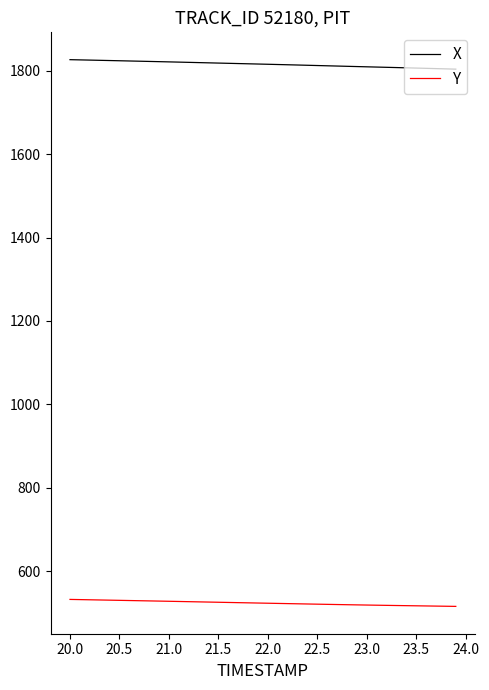

Which series has the largest total across all categories?

X